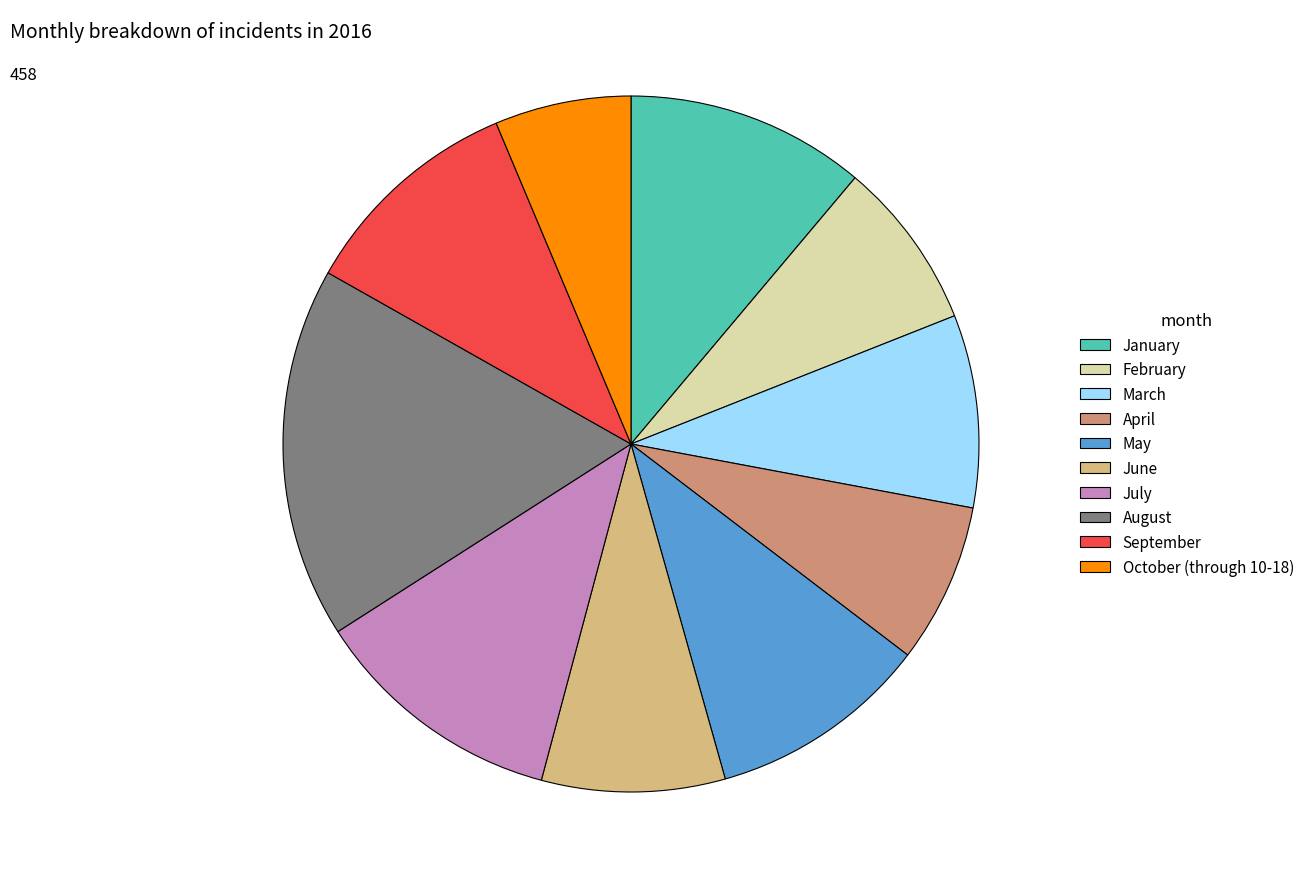

How many slices are in this pie chart?

10